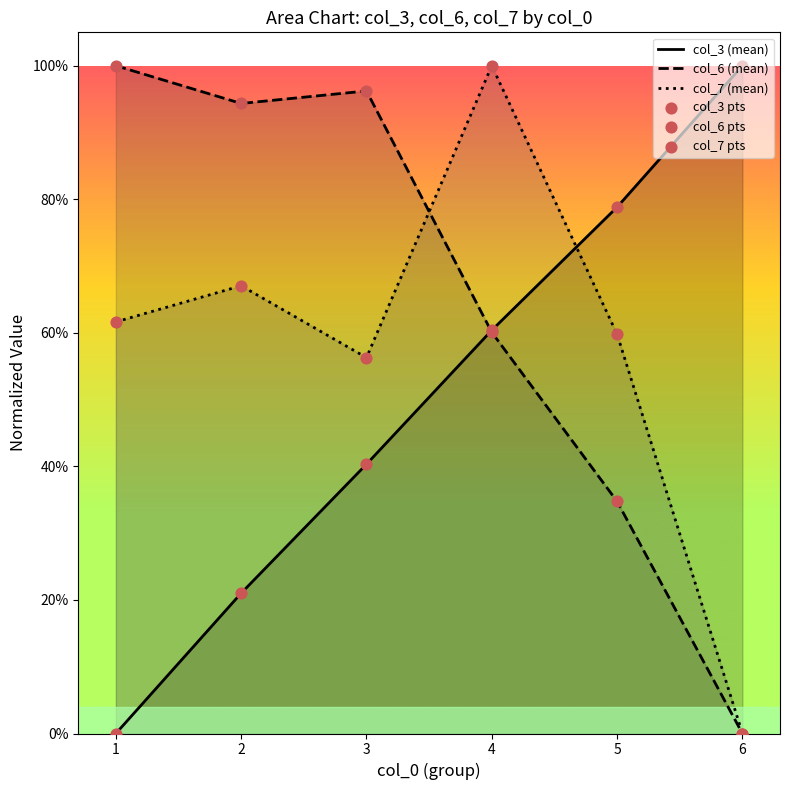

What are all the series names shown in the legend?

col_3 (mean), col_6 (mean), col_7 (mean), col_3 pts, col_6 pts, col_7 pts